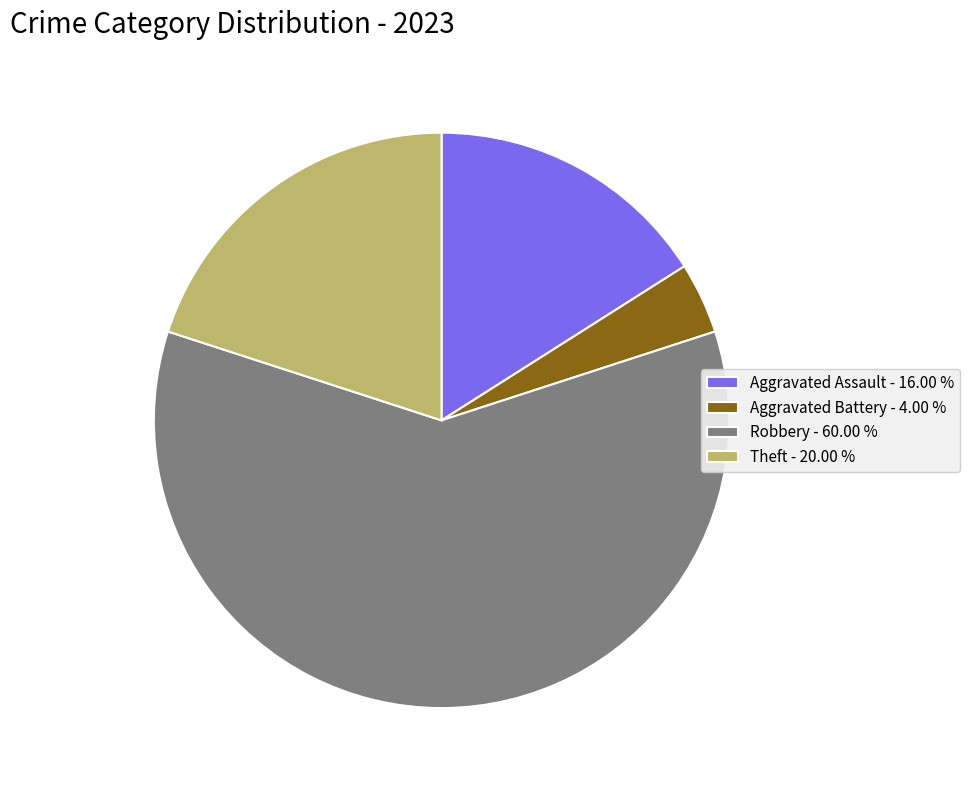

Is there a majority slice in this chart?

Yes